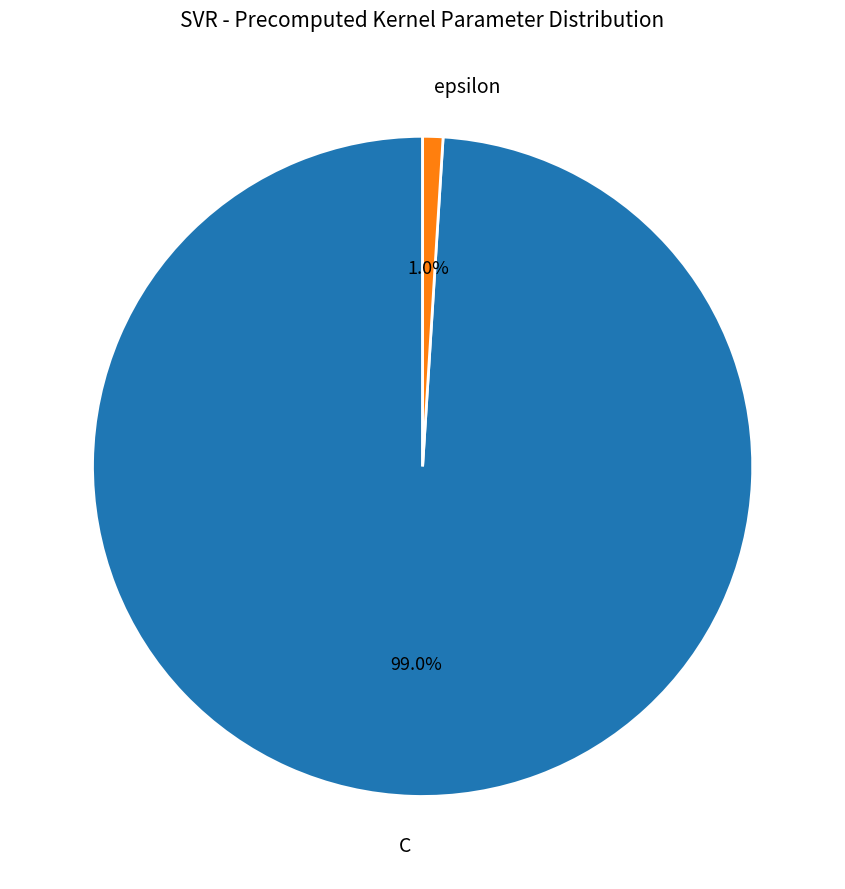

True or false: epsilon accounts for 1% of the total.

True